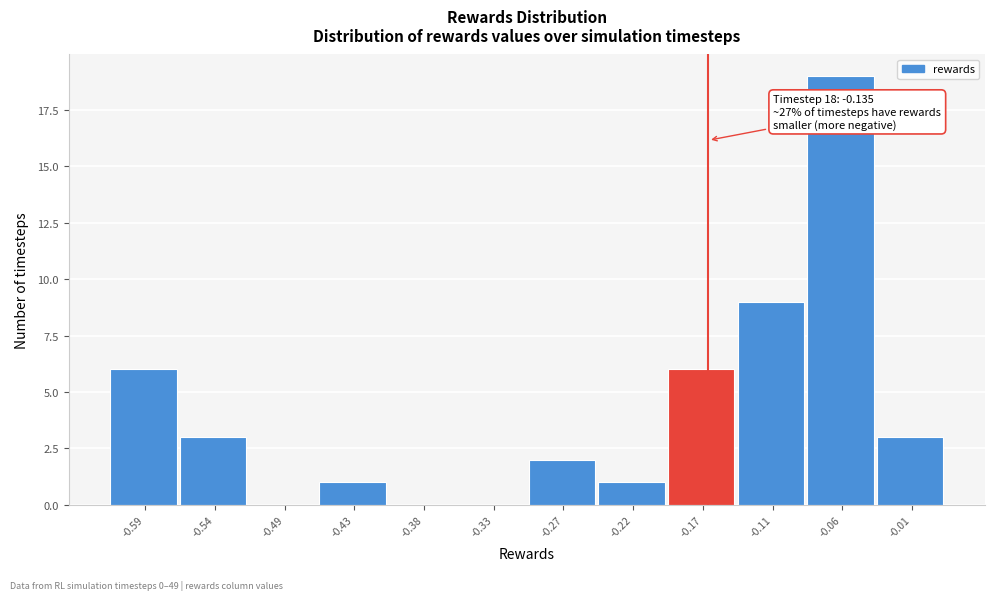

Reading right to left, what are all the values shown in this chart?

-0.01=3	-0.06=19	-0.11=9	-0.17=6	-0.22=1	-0.27=2	-0.33=0	-0.38=0	-0.43=1	-0.49=0	-0.54=3	-0.59=6